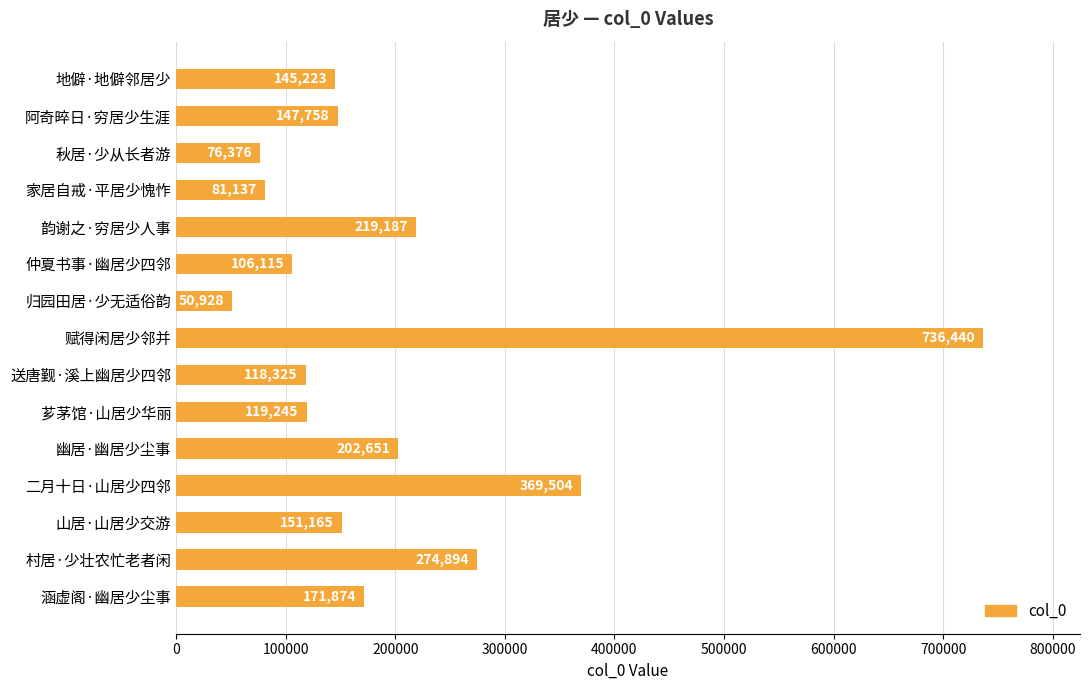

Between 韵谢之·穷居少人事 and 涵虚阁·幽居少尘事, which is larger?

韵谢之·穷居少人事